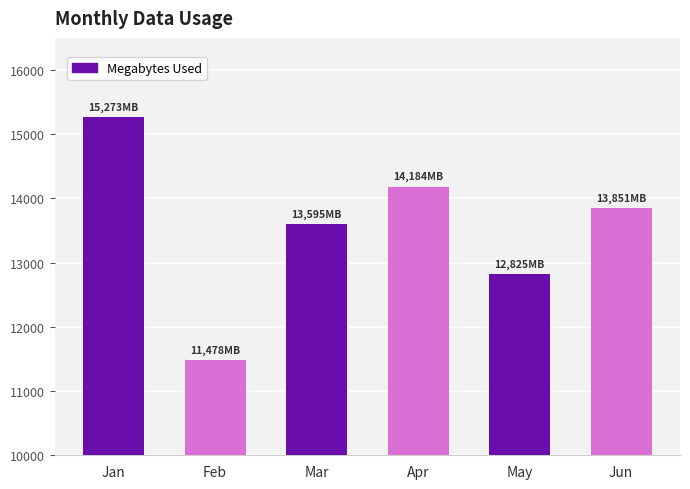

What is the smallest value displayed?

11478